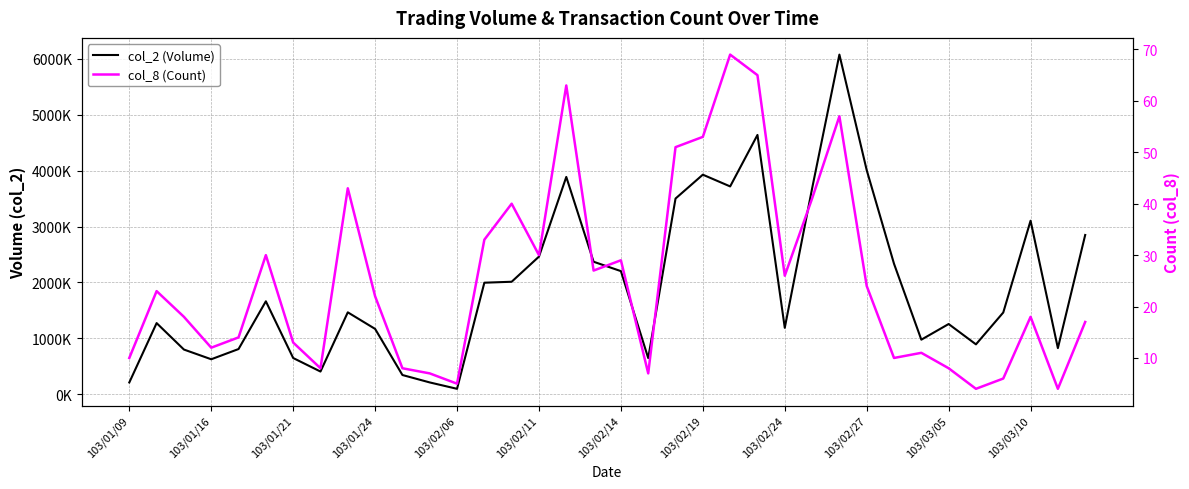

What is the sum of all col_2 (Volume) values?

69707180